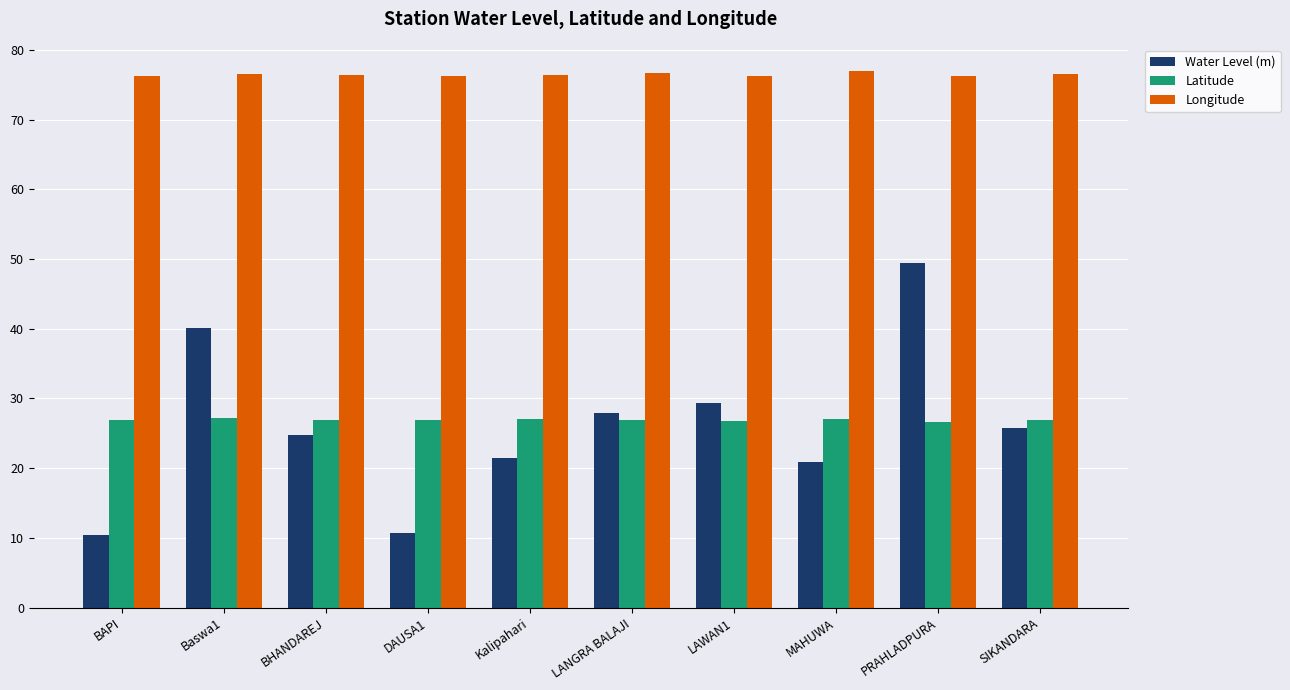

At which category is the sum across all series the highest?

PRAHLADPURA